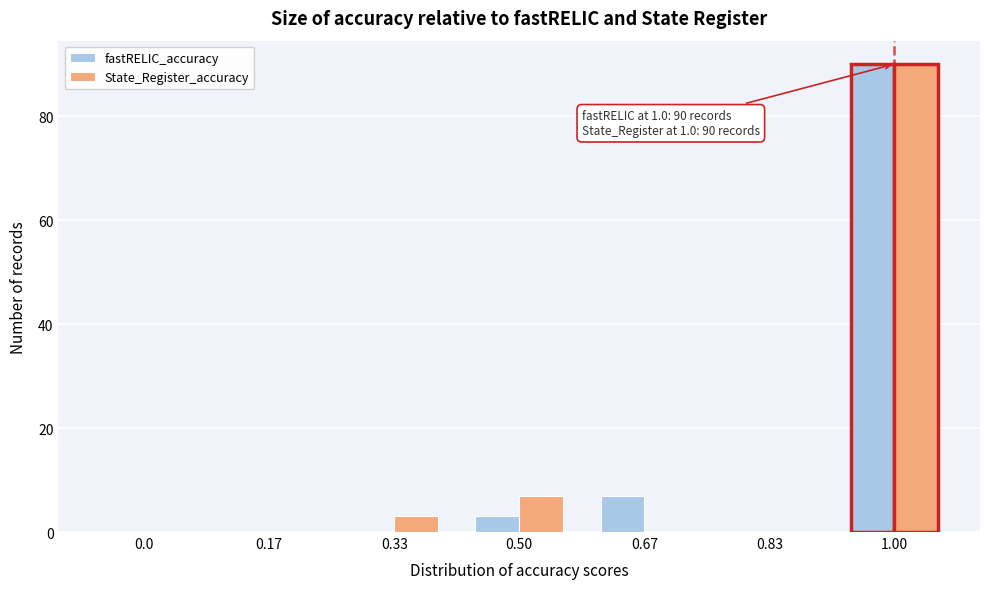

Reading left to right, list all the values displayed in this chart.

fastRELIC_accuracy: 0.0=0	0.17=0	0.33=0	0.50=3	0.67=7	0.83=0	1.00=90
State_Register_accuracy: 0.0=0	0.17=0	0.33=3	0.50=7	0.67=0	0.83=0	1.00=90